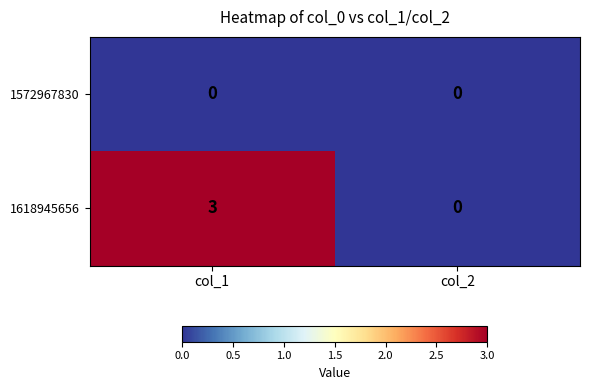

Rank the series by their average value, from lowest to highest.

1572967830, 1618945656